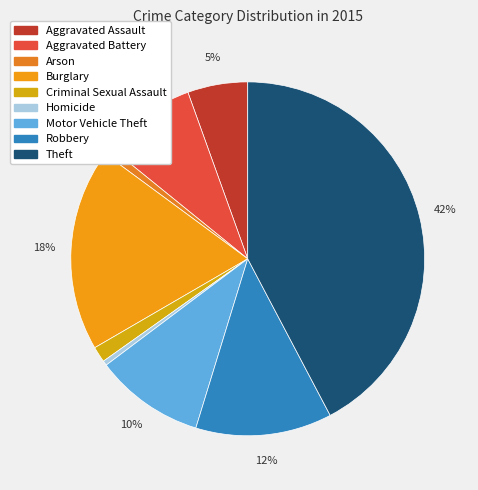

Is it true that Robbery is 4% of the pie?

False